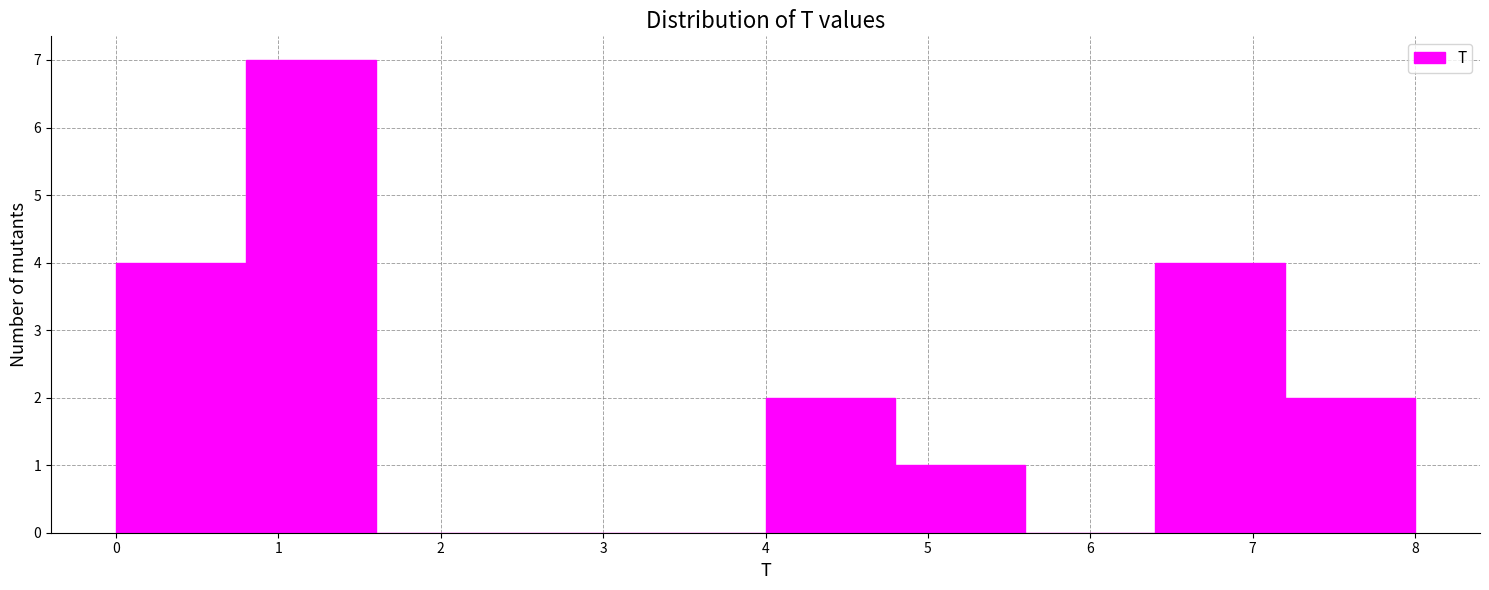

Reading left to right, list every bar in this chart as the range it spans on the x-axis followed by its height. The values are not printed on the chart, so give them approximately, as read against the axis.

0.0 to 0.8: 4
0.8 to 1.6: 7
1.6 to 2.4: 0
2.4 to 3.2: 0
3.2 to 4.0: 0
4.0 to 4.8: 2
4.8 to 5.6: 1
5.6 to 6.4: 0
6.4 to 7.2: 4
7.2 to 8.0: 2